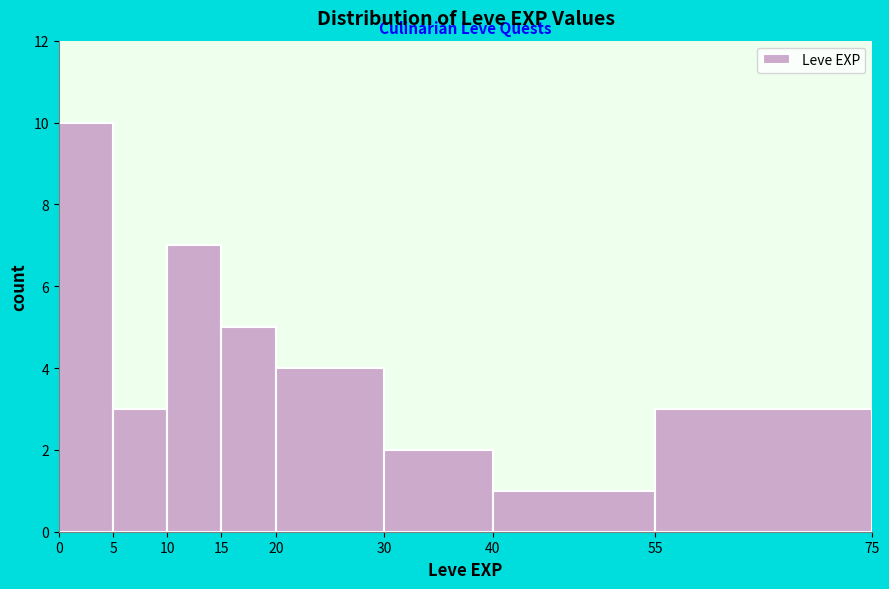

Reading left to right, transcribe this chart: for each bar, give the range it covers on the x-axis and its height. The values are not printed on the chart, so give them approximately, as read against the axis.

0 to 5: 10
5 to 10: 3
10 to 15: 7
15 to 20: 5
20 to 30: 4
30 to 40: 2
40 to 55: 1
55 to 75: 3